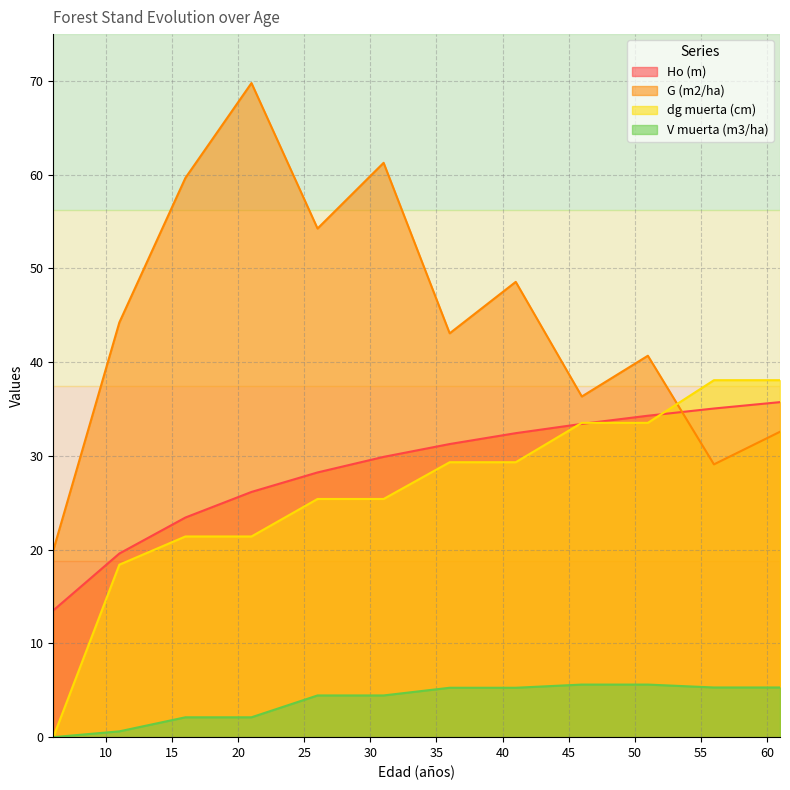

Which series has the widest spread of values?

G (m2/ha)